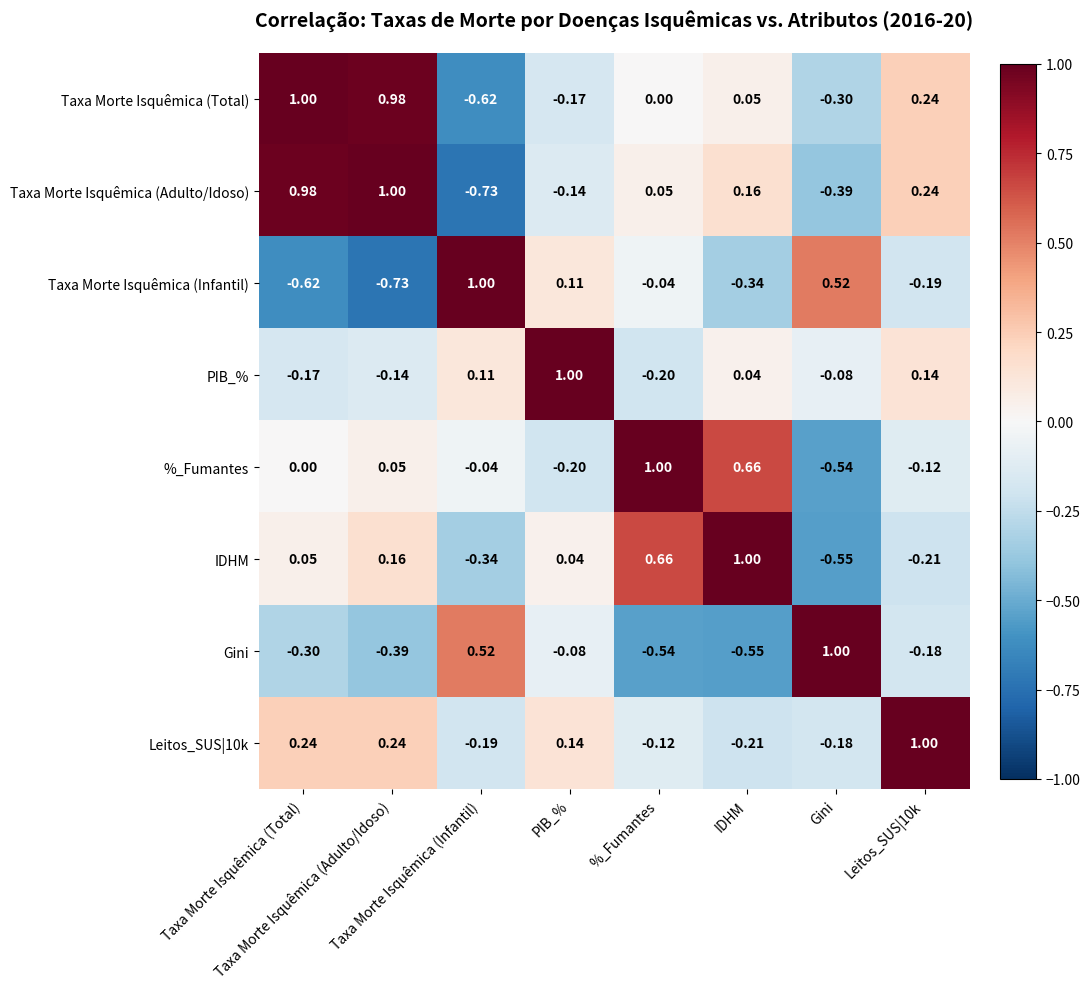

Which series has the largest total across all categories?

Taxa Morte Isquêmica (Total)